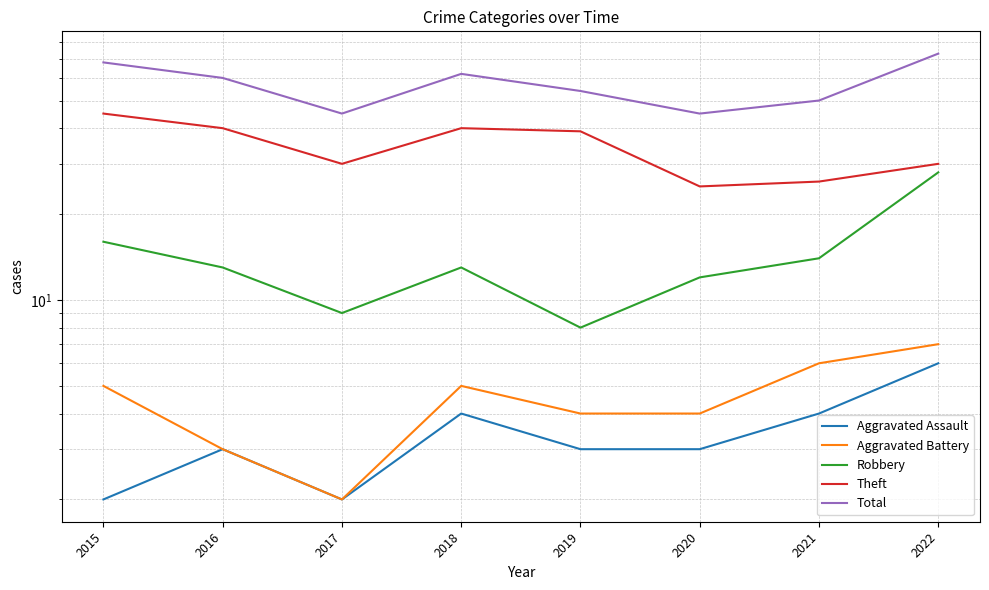

At how many categories does at least one series exceed 66?

2